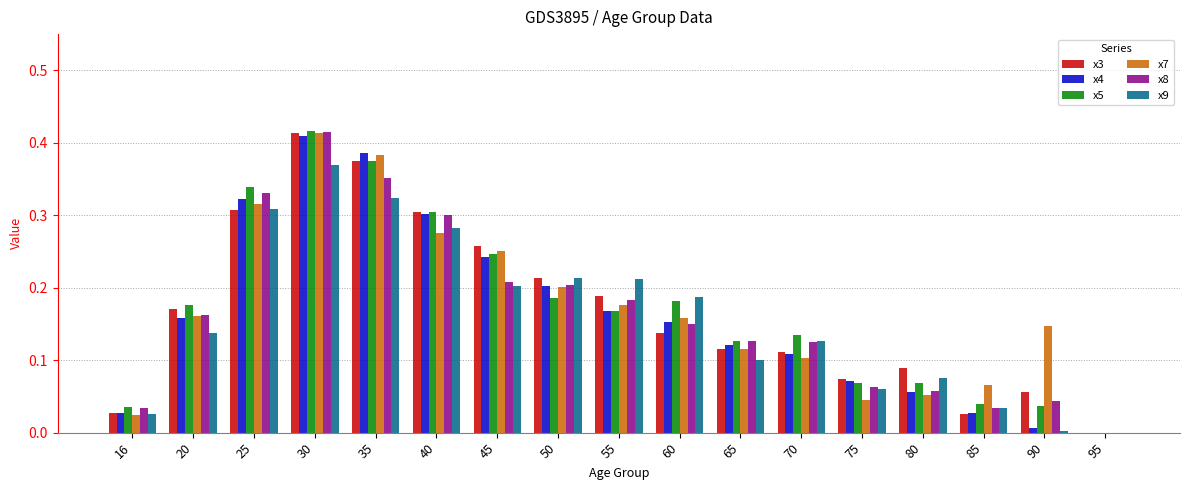

Where is x3 nearest to the value 0?

95